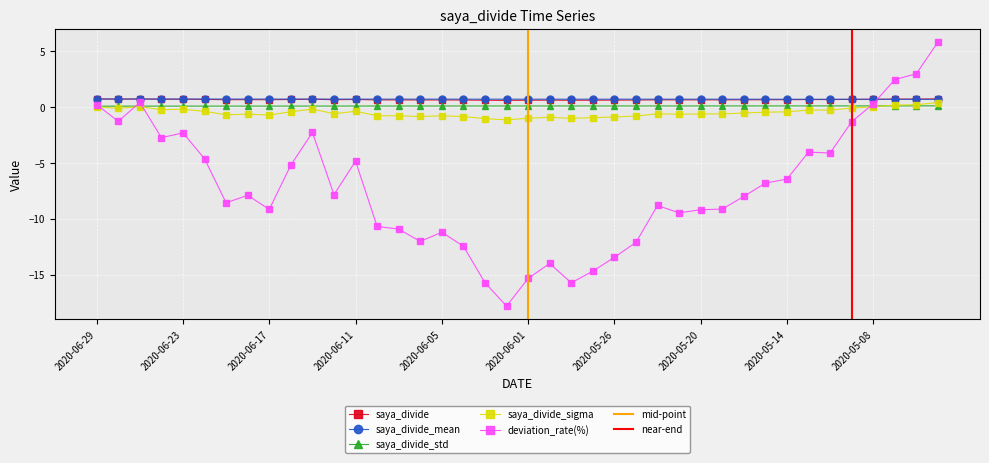

After their last crossing, which series has the higher values: saya_divide_mean or saya_divide?

saya_divide